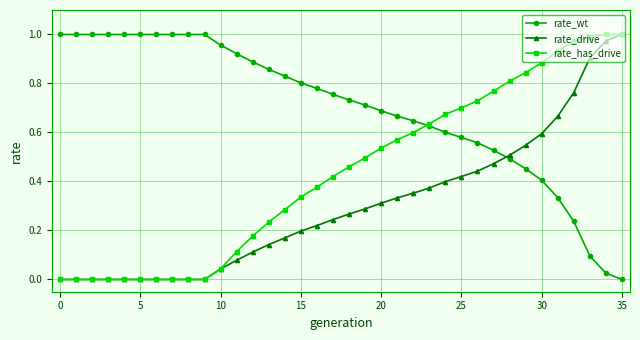

Which series has the largest total across all categories?

rate_wt